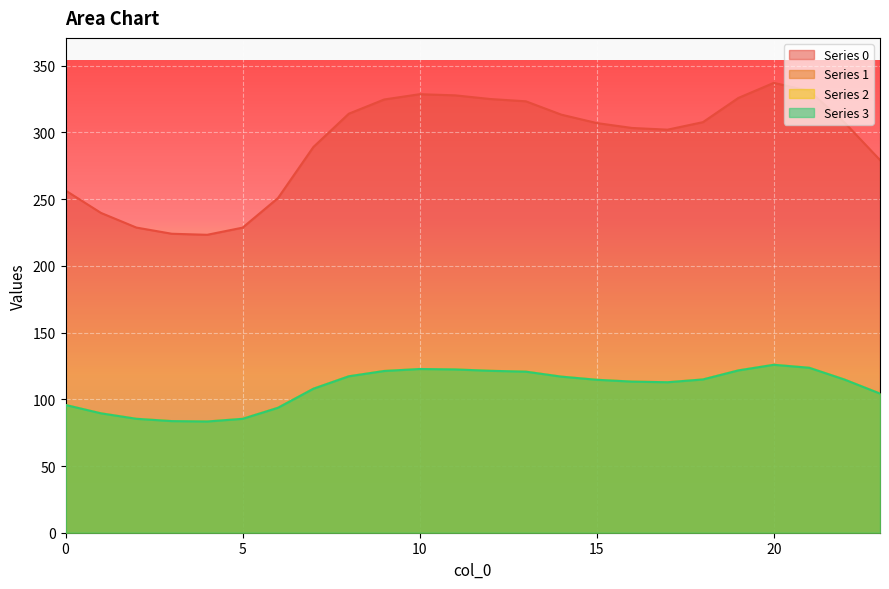

True or false: 3 and 1 intersect in this chart.

False